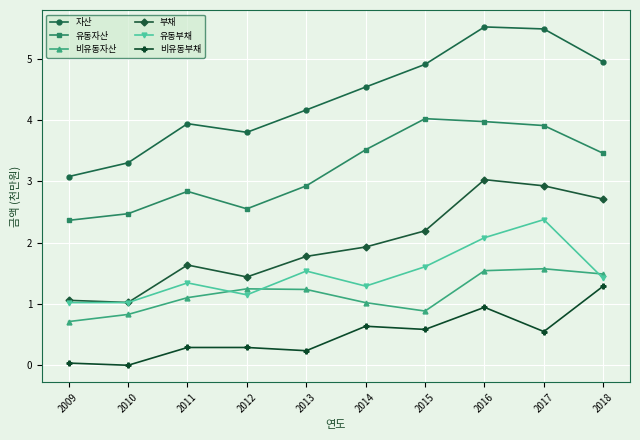

The 유동부채 series shows 0.3 at 2010. True or false?

False